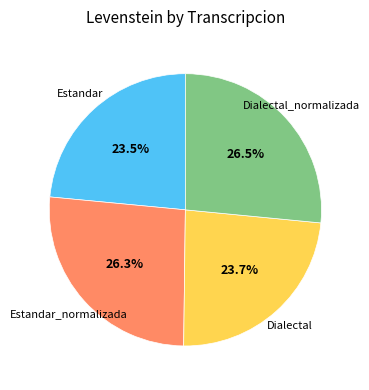

Between Estandar and Estandar_normalizada, which is larger?

Estandar_normalizada